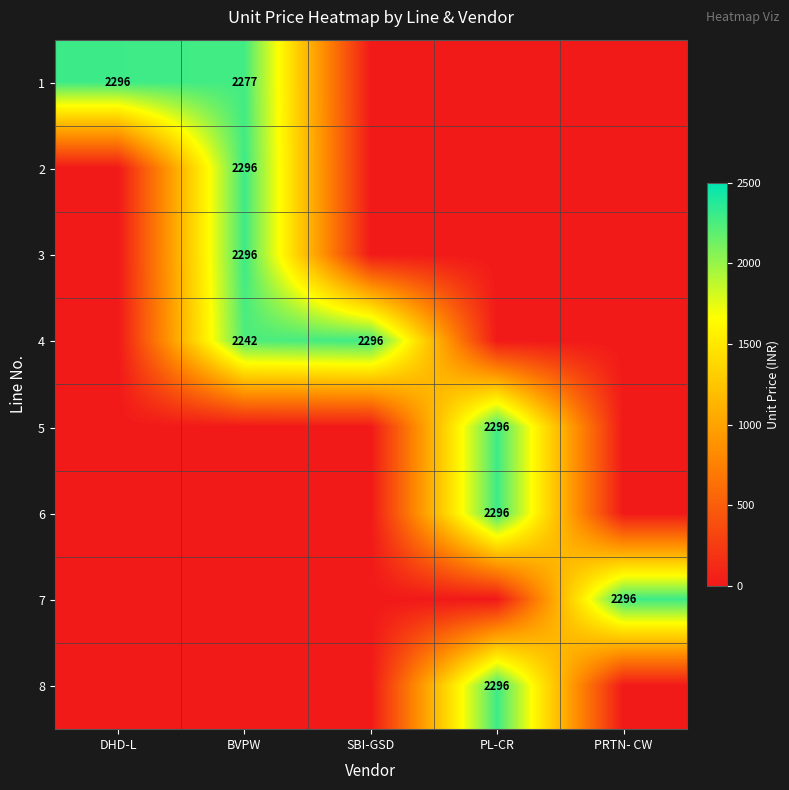

The value of 7 at PRTN- CW is 3125. True or false?

False